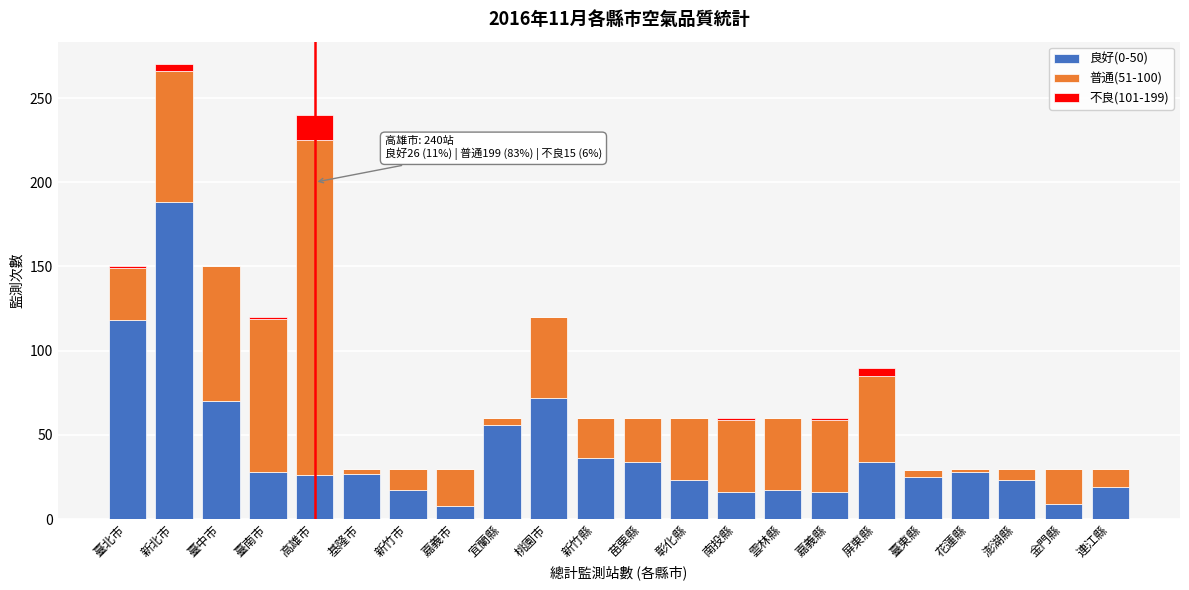

The 良好(0-50) series shows 56 at 宜蘭縣. True or false?

True